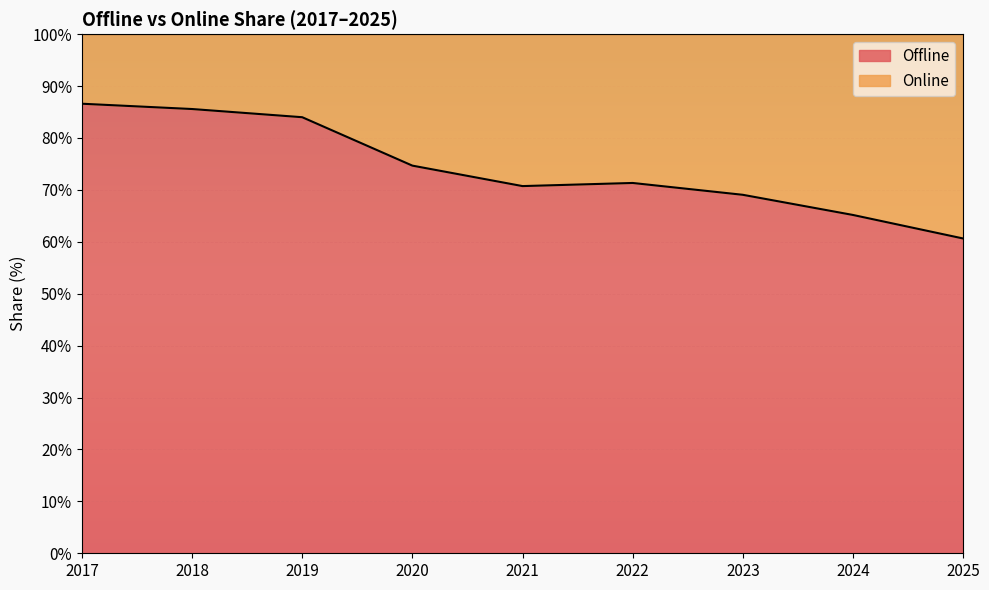

List the labels in order of value, smallest first.

2025, 2024, 2023, 2021, 2022, 2020, 2019, 2018, 2017